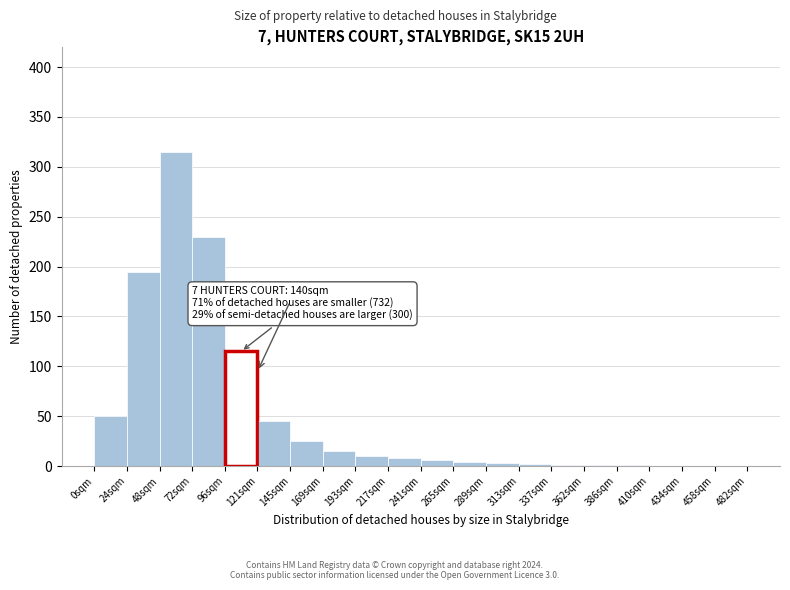

Approximately how many times larger is the value at 24sqm compared to 0sqm?

3.9